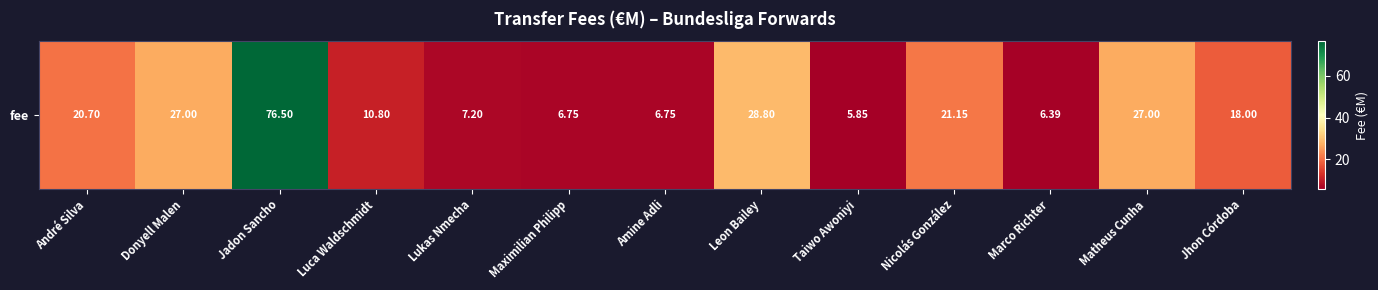

List the labels in order of value, smallest first.

Taiwo Awoniyi, Marco Richter, Maximilian Philipp, Amine Adli, Lukas Nmecha, Luca Waldschmidt, Jhon Córdoba, André Silva, Nicolás González, Donyell Malen, Matheus Cunha, Leon Bailey, Jadon Sancho